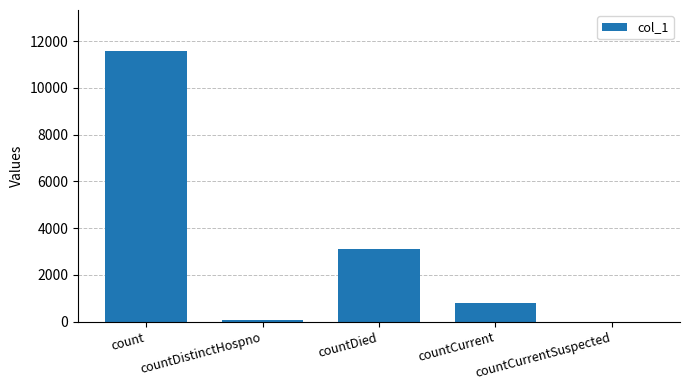

Where is the data nearest to the value 5799?

countDied